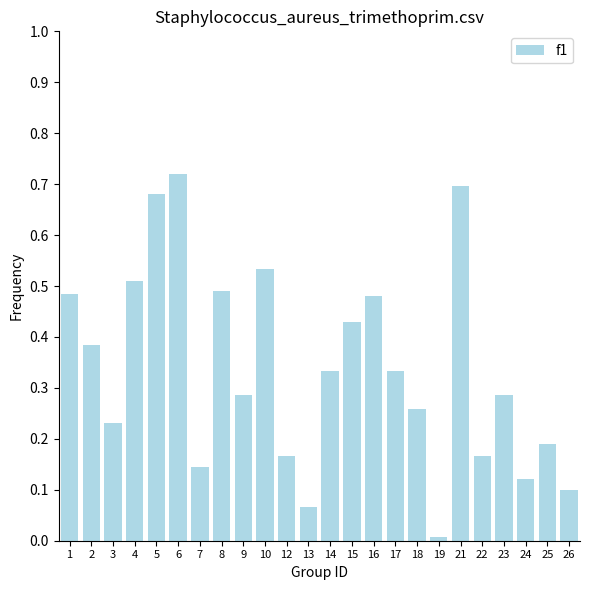

Between 6 and 7, which is larger?

6